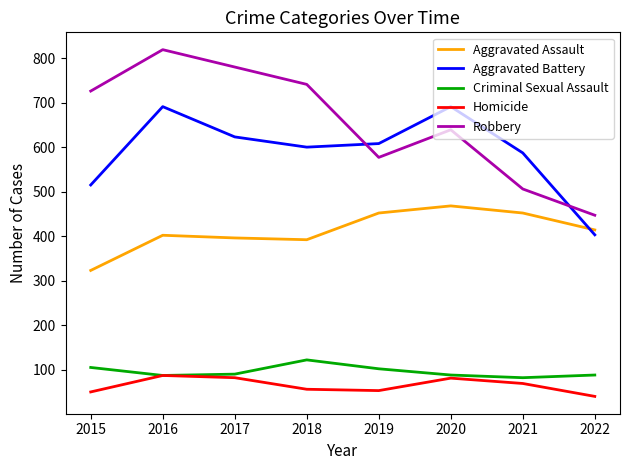

Which series has the largest total across all categories?

Robbery